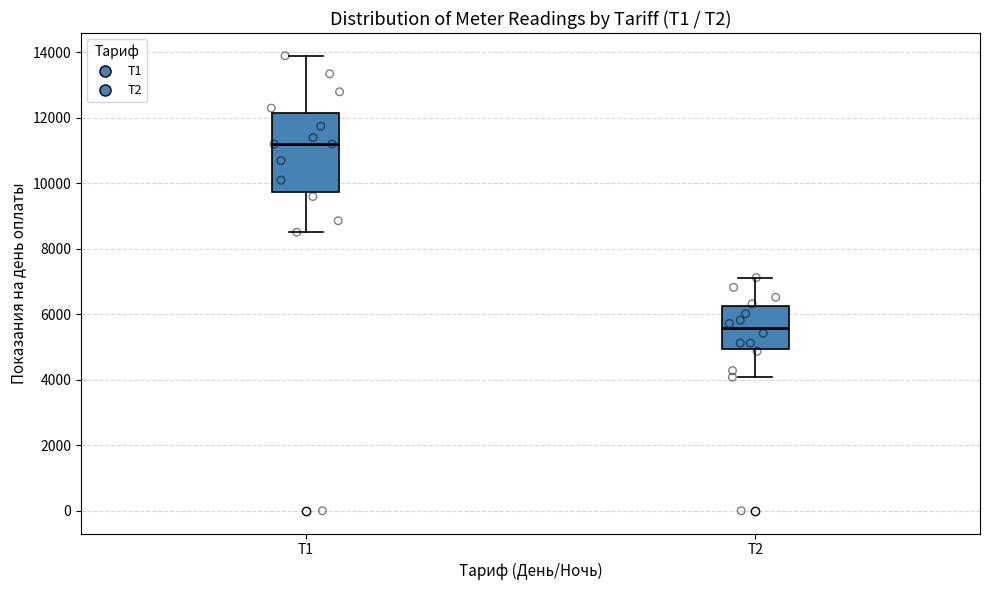

Where does the upper whisker of the box for Т1 end on the y-axis? The values are not printed on the chart, so give them approximately, as read against the axis.

13800